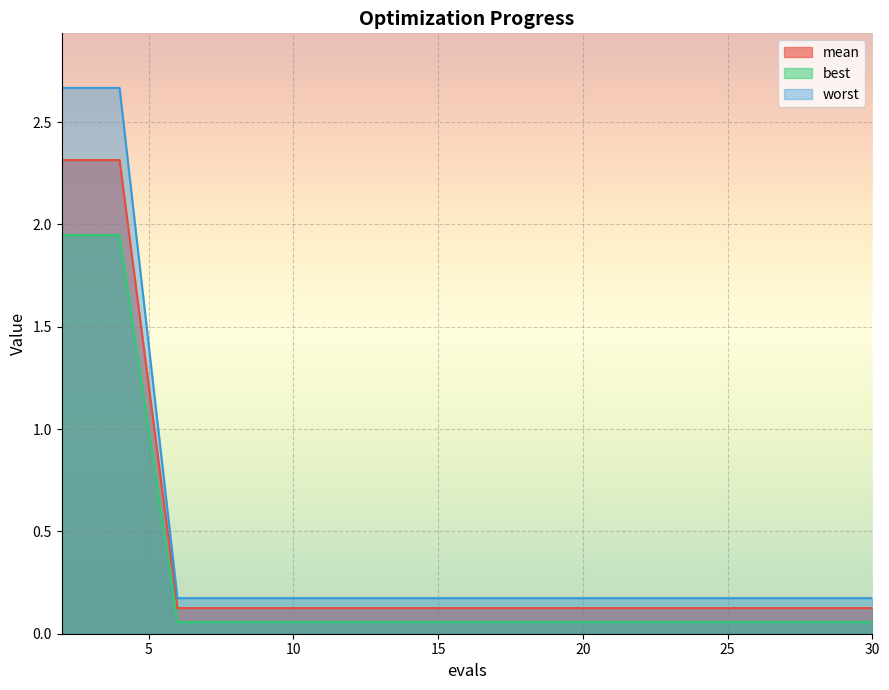

Rank the series at 4 from highest to lowest value.

mean, best, worst